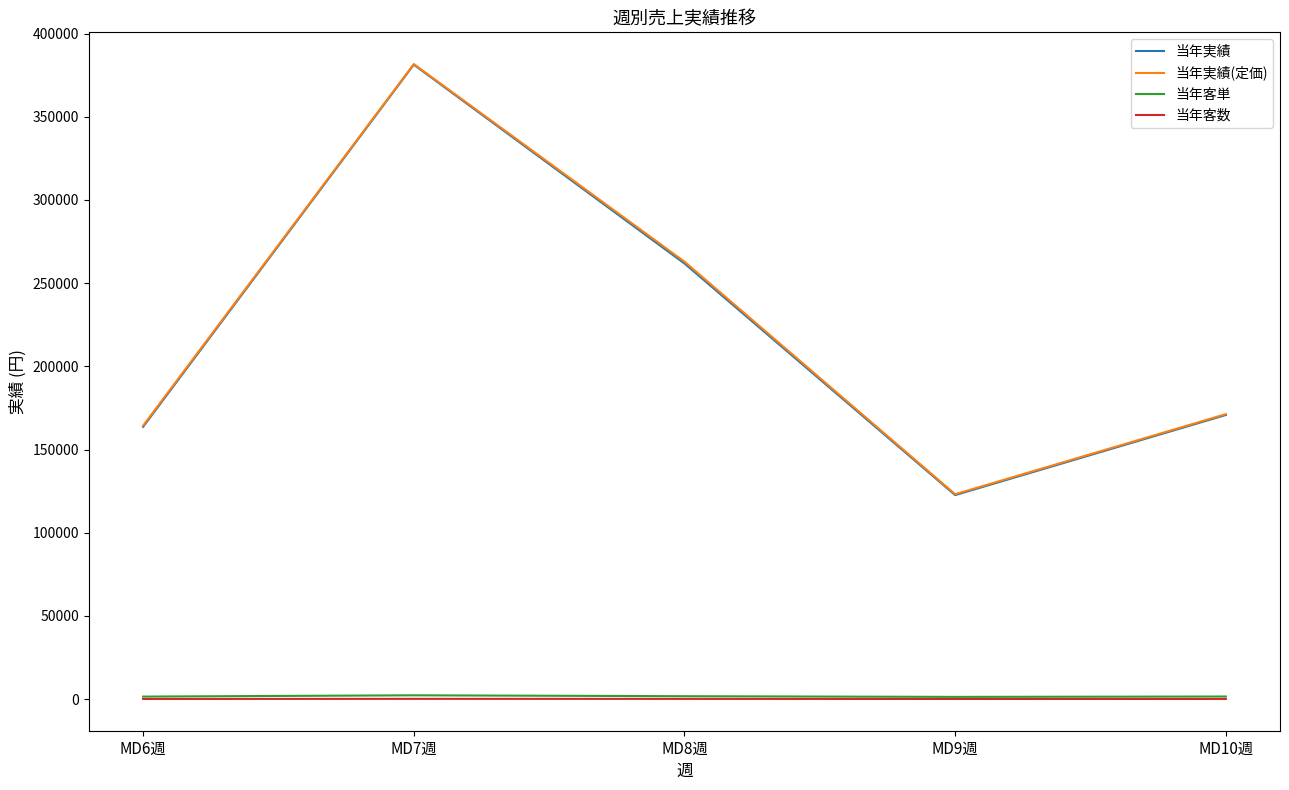

What position from the left is MD7週?

2